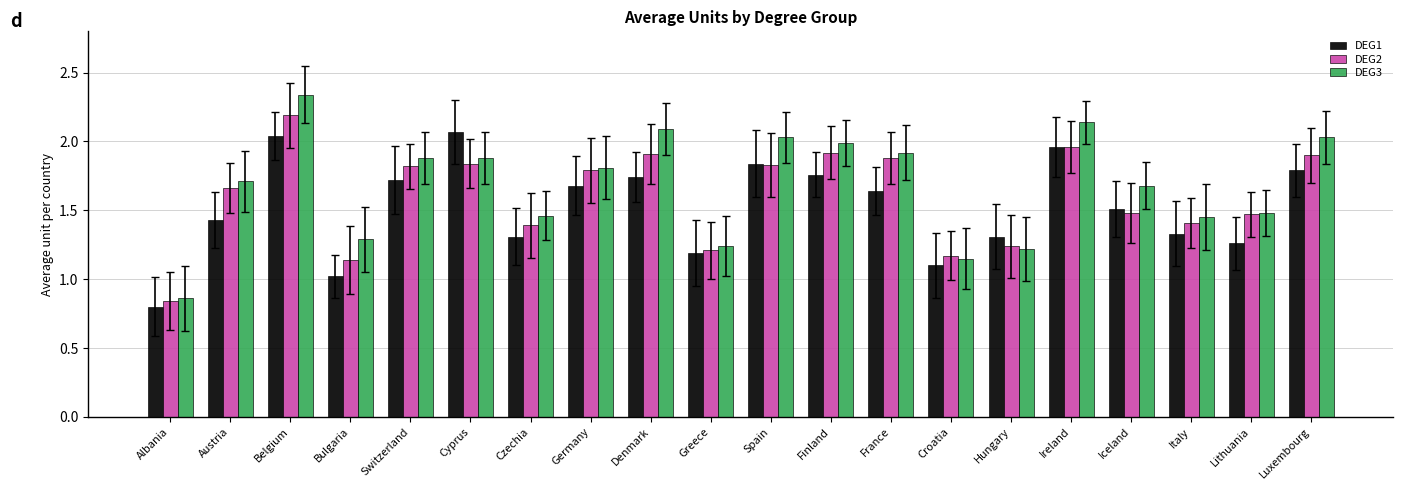

How many values in the DEG1 series exceed 1?

19